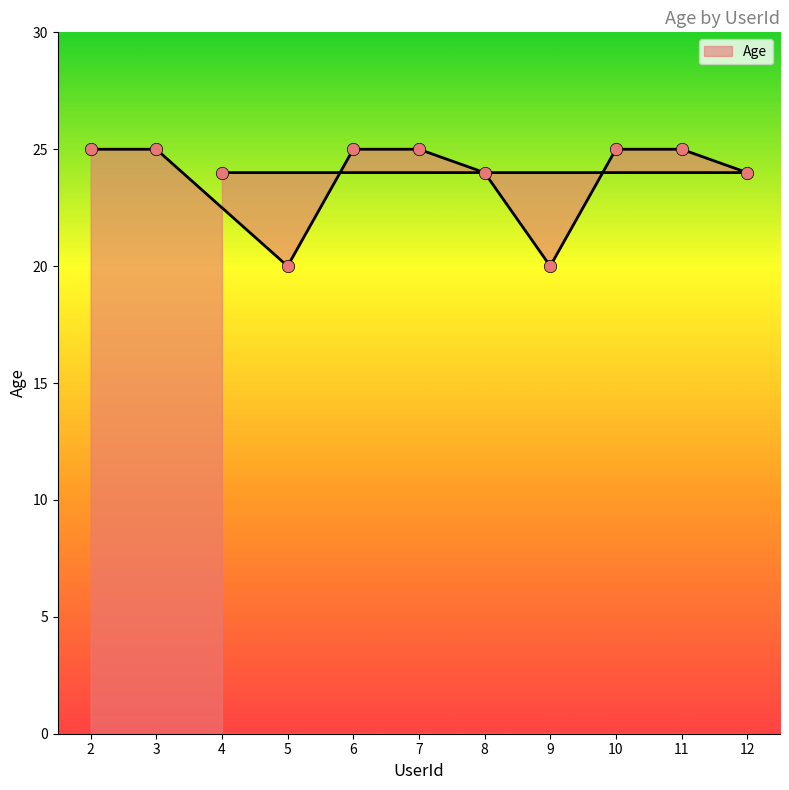

Between 2 and 6, which is larger?

2